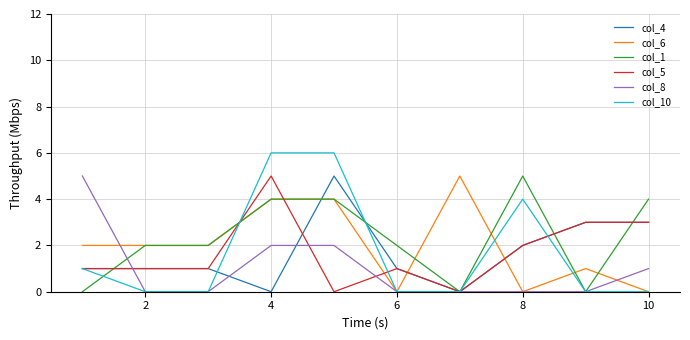

Which series has the widest spread of values?

col_10